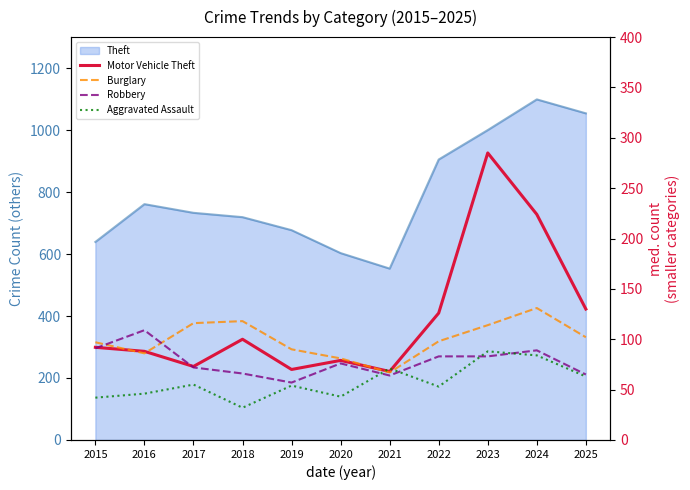

What is the smallest value displayed?

32